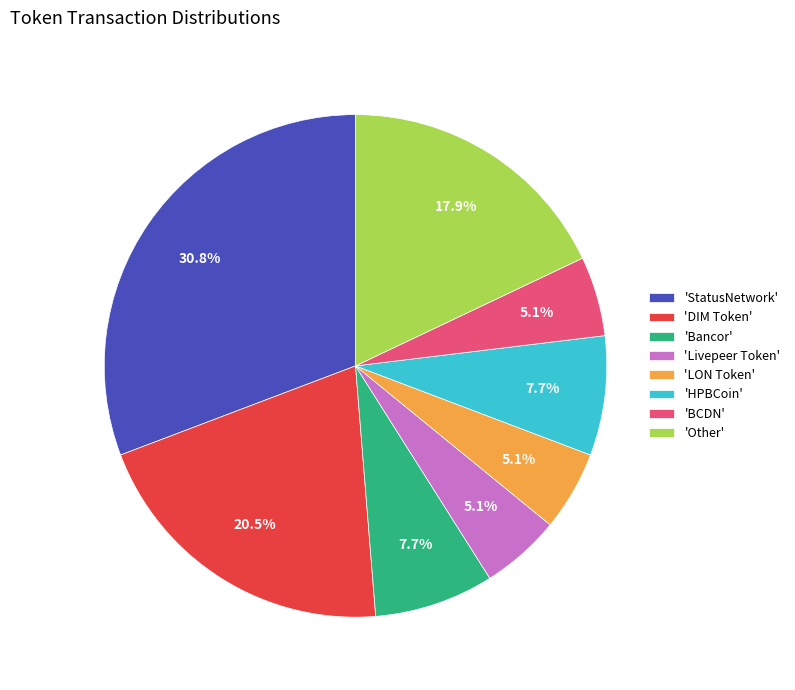

Between 'StatusNetwork' and 'Other', which is larger?

'StatusNetwork'